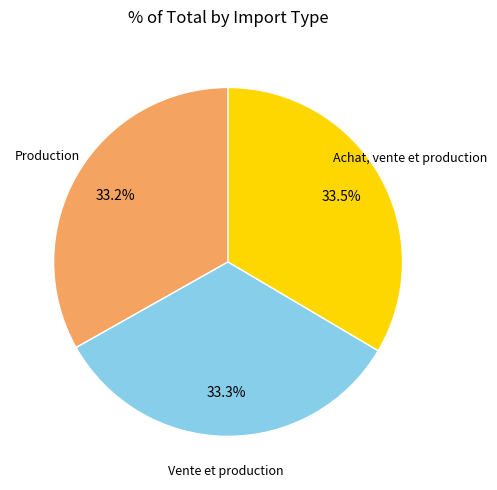

What percentage is NOT represented by Vente et production?

66.7%